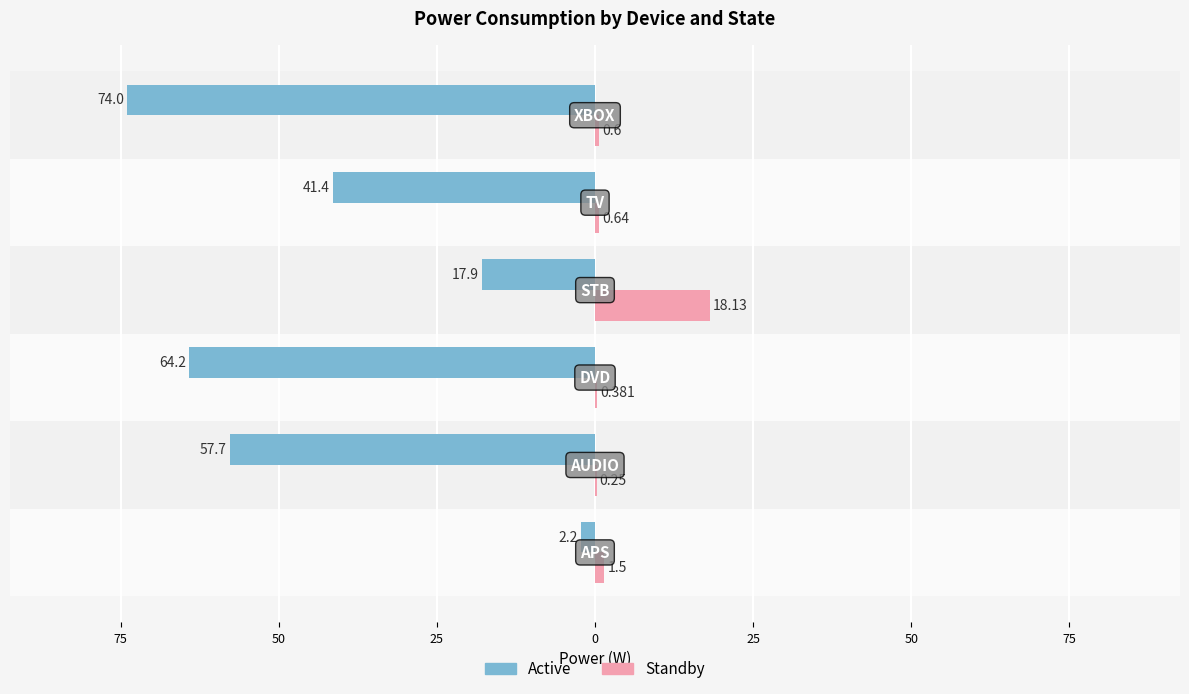

What are all the series names shown in the legend?

Active, Standby